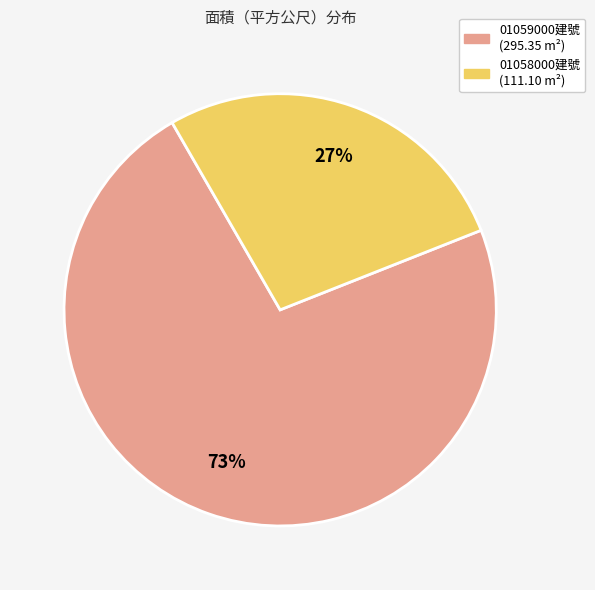

To the nearest percent, what is the average slice percentage?

50%